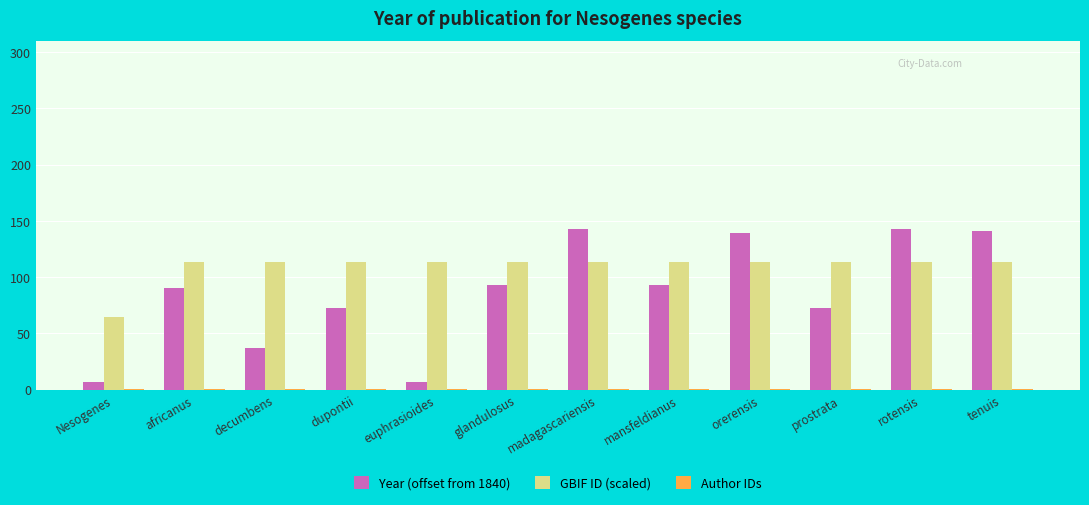

How many groups of bars are there?

12